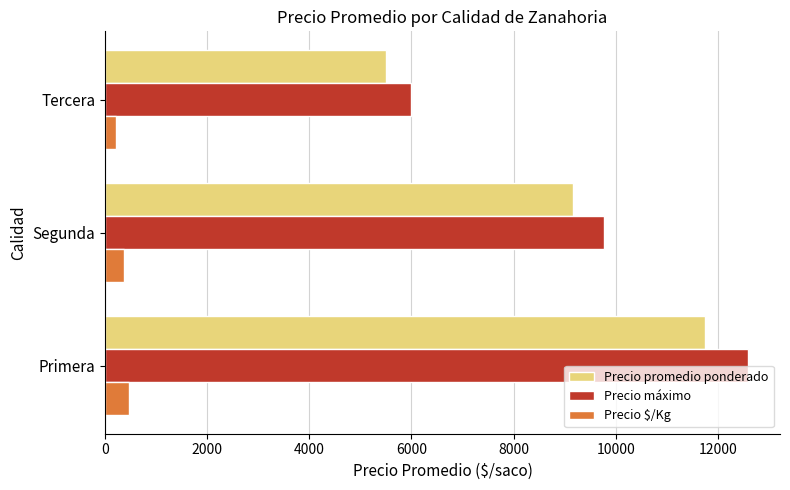

What is the average value of the Precio $/Kg series?

352.1